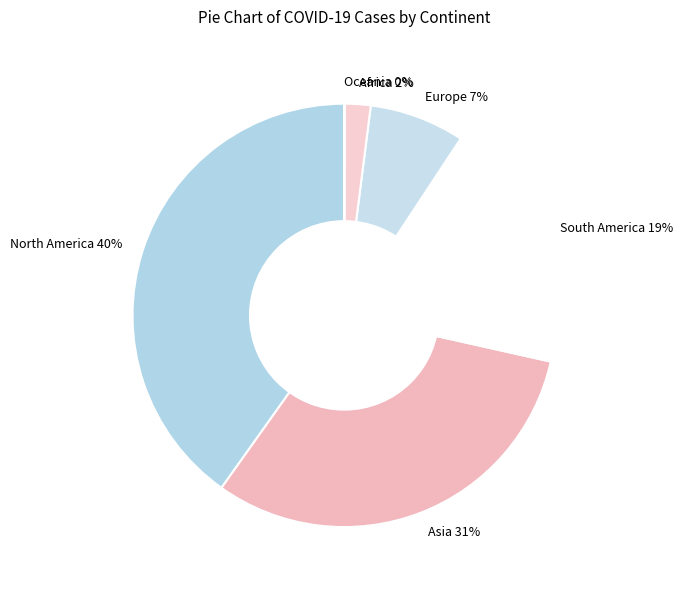

Approximately how many times larger is the value at South America compared to Asia?

0.6